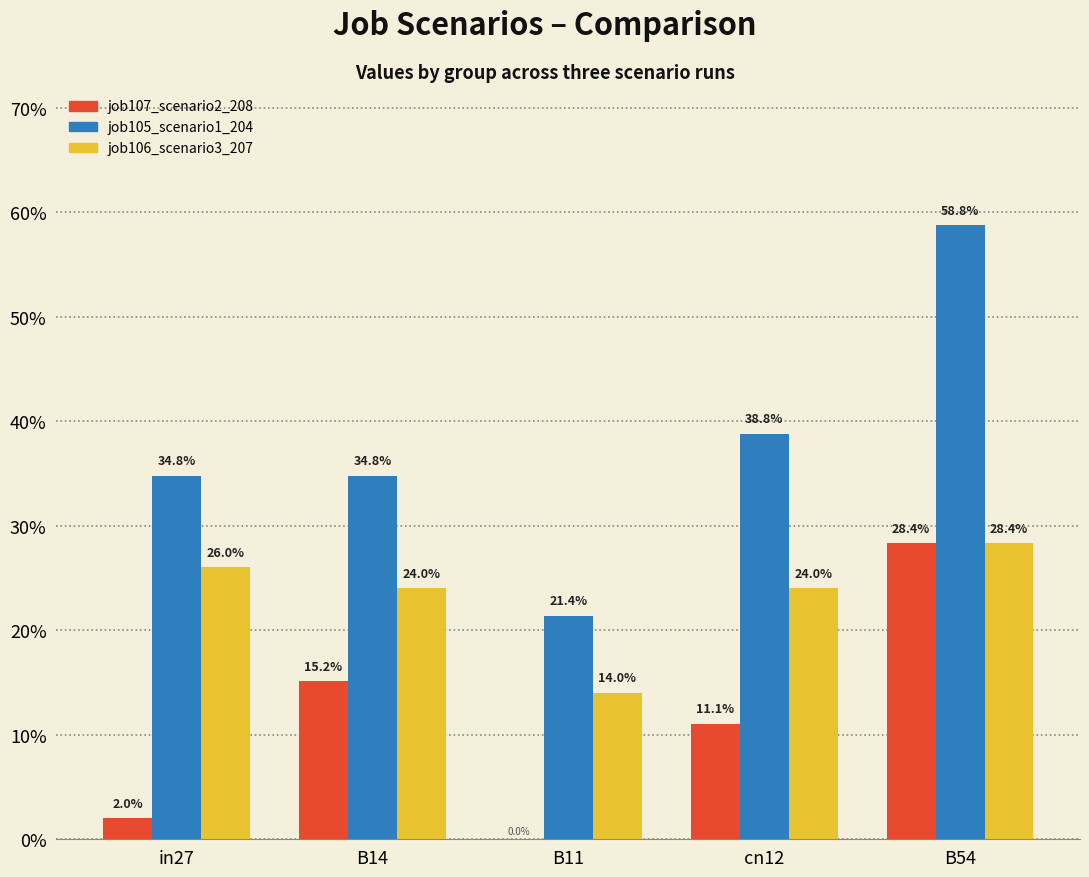

What is the difference between the second highest and minimum values in the job105_scenario1_204 series?

0.2